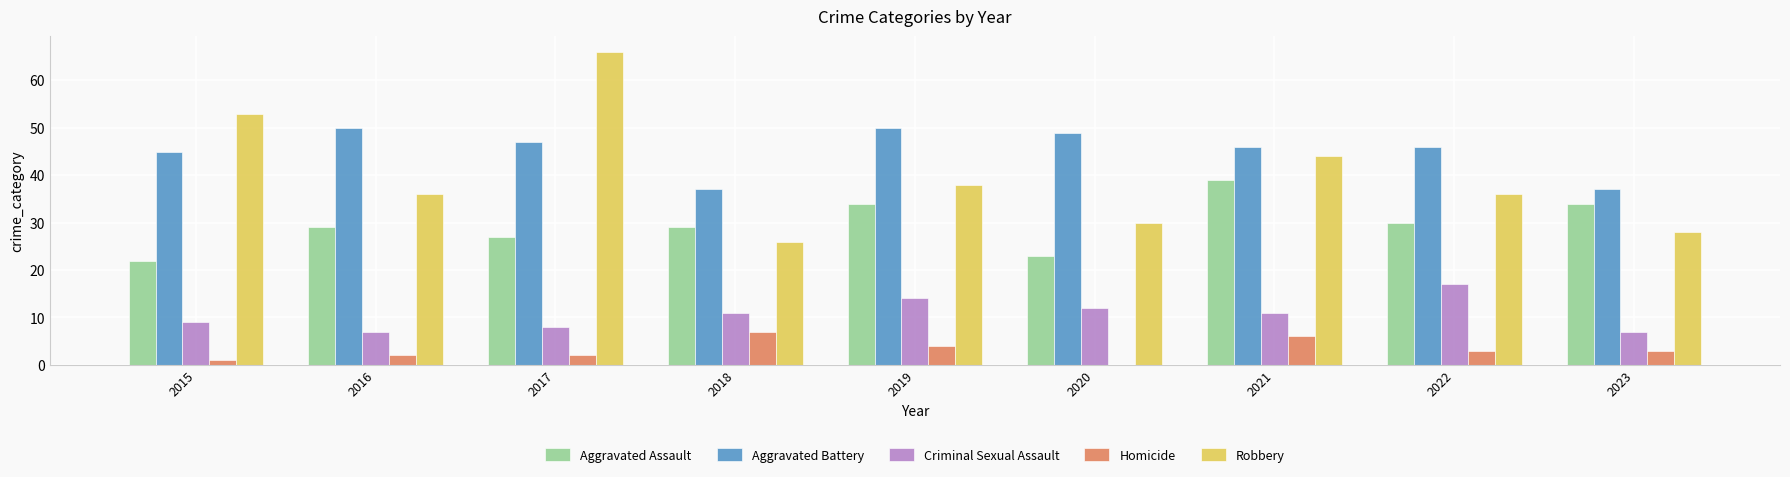

Reading left to right, list all the values displayed in this chart.

Aggravated Assault: 22	29	27	29	34	23	39	30	34
Aggravated Battery: 45	50	47	37	50	49	46	46	37
Criminal Sexual Assault: 9	7	8	11	14	12	11	17	7
Homicide: 1	2	2	7	4	0	6	3	3
Robbery: 53	36	66	26	38	30	44	36	28